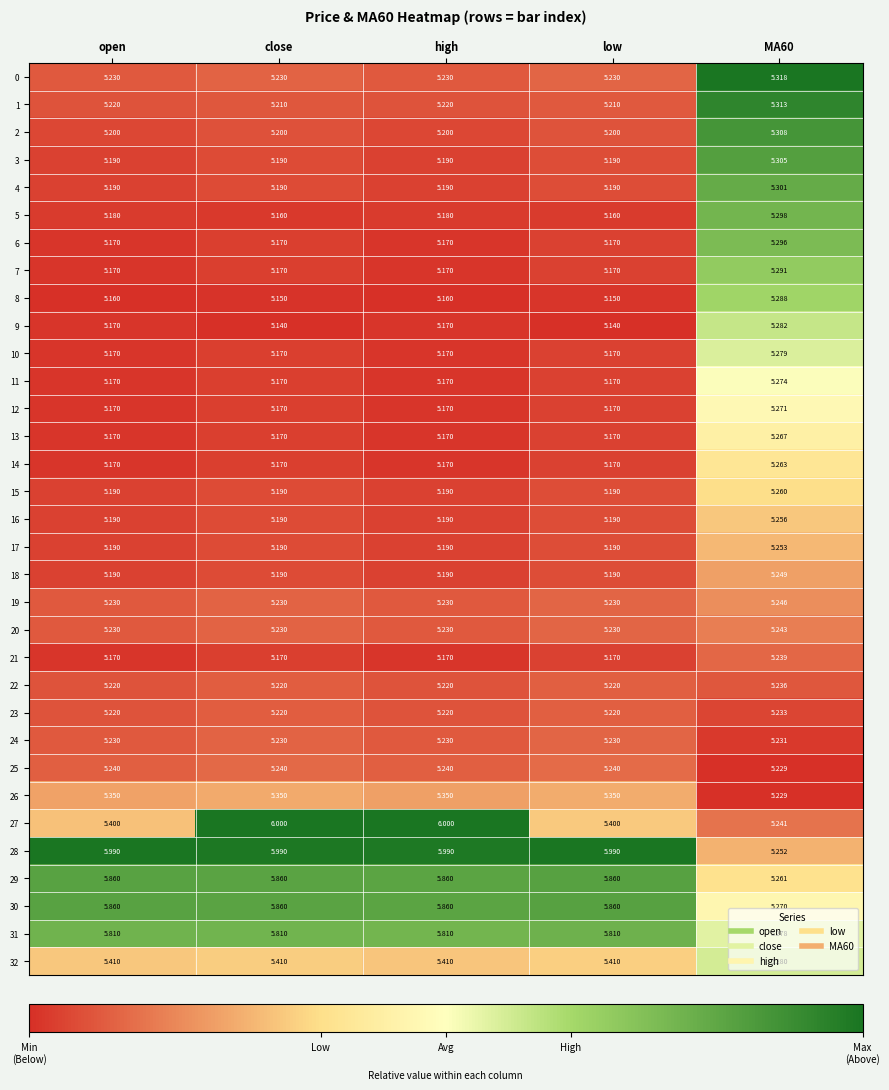

What is the greatest value displayed?

6.0